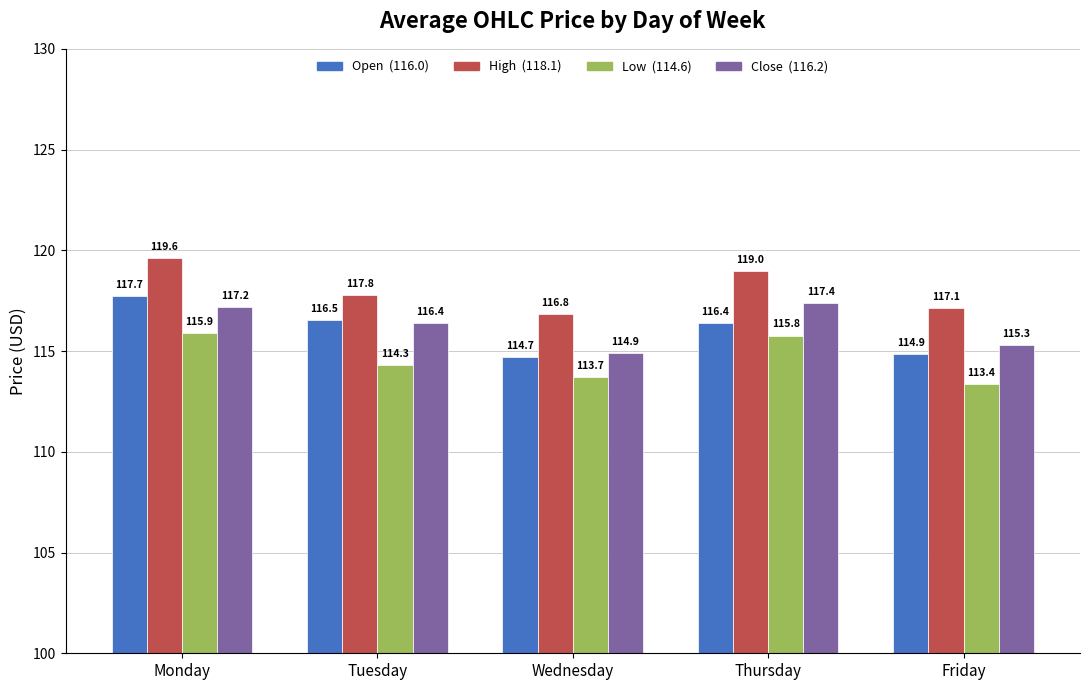

At which category is the sum across all series the highest?

Monday